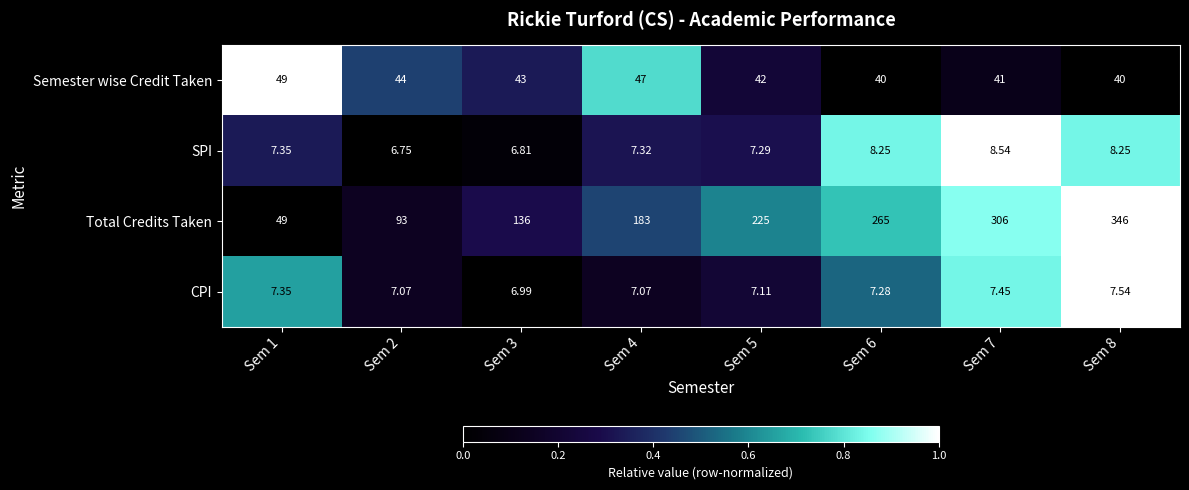

Which series has the largest total across all categories?

Total Credits Taken